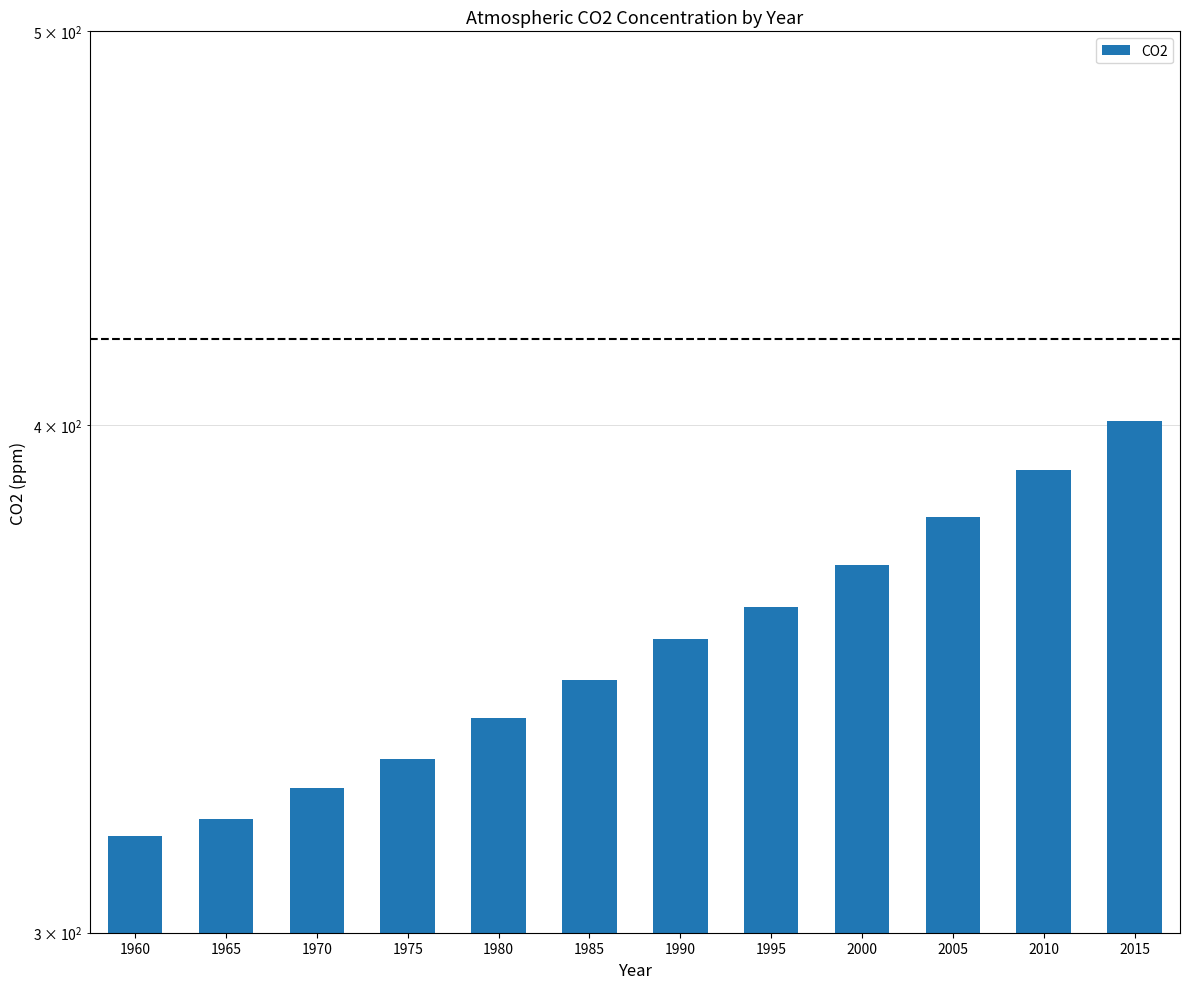

What is the smallest value displayed?

316.9